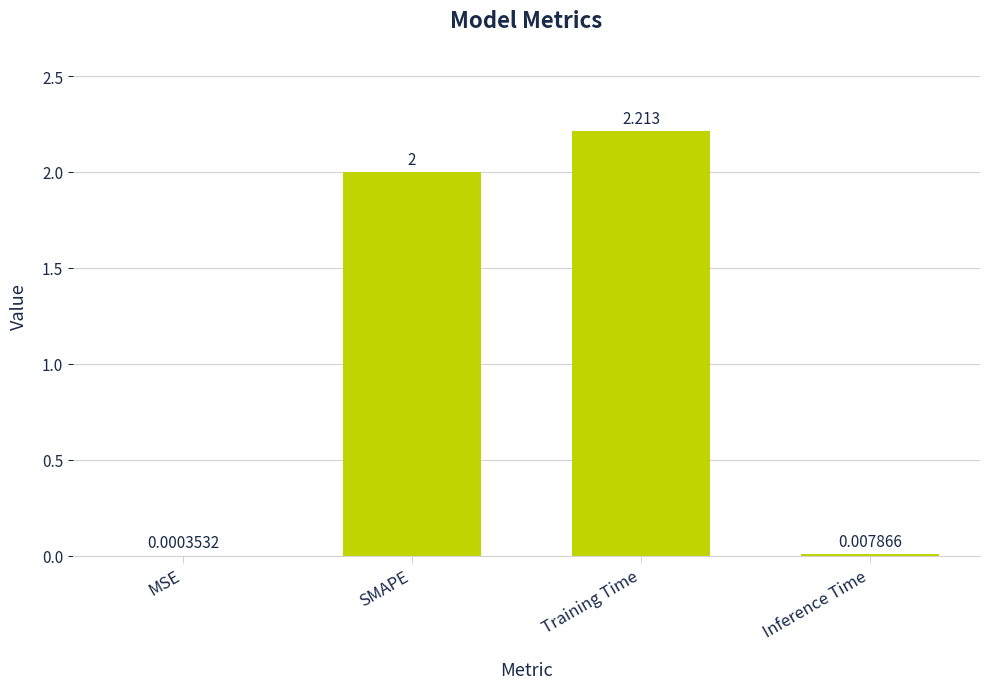

What is the average value?

1.1